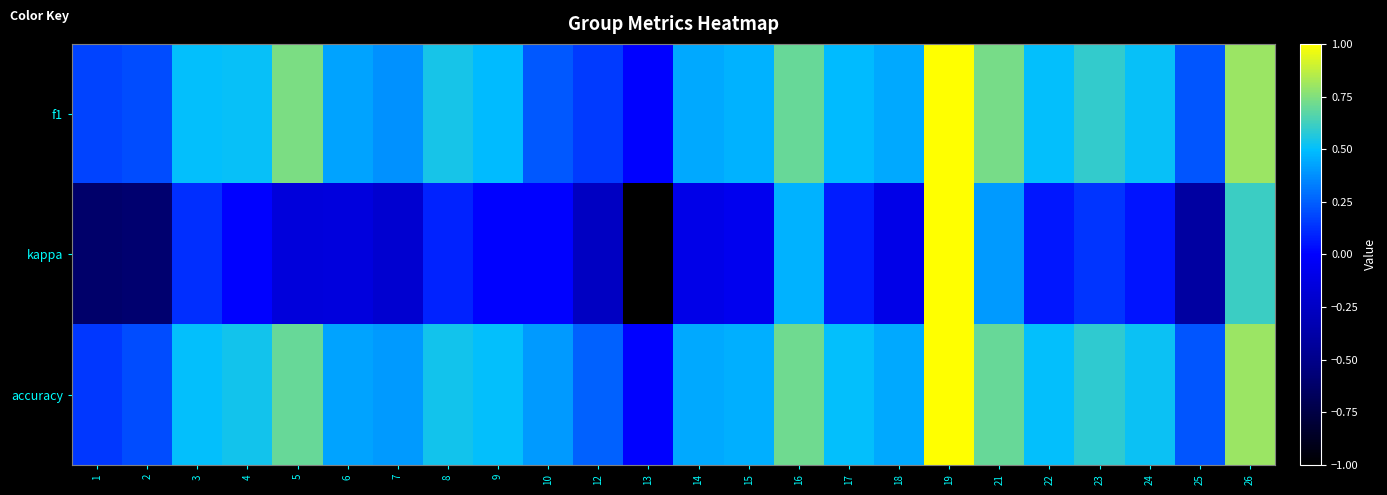

At 22, list the series in order from largest to smallest.

f1, accuracy, kappa